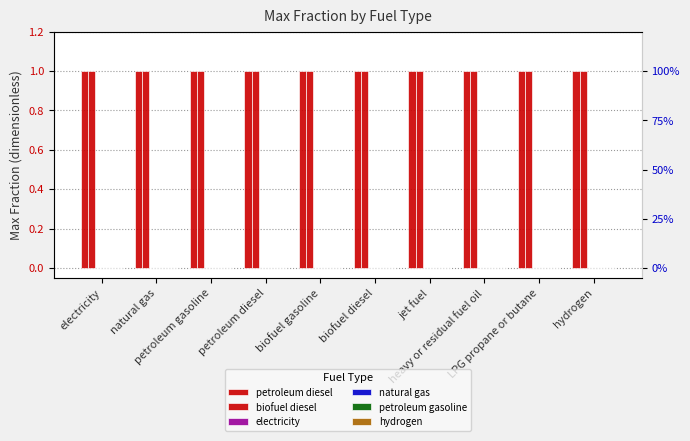

True or false: petroleum diesel has a value of 1 at heavy or residual fuel oil.

True